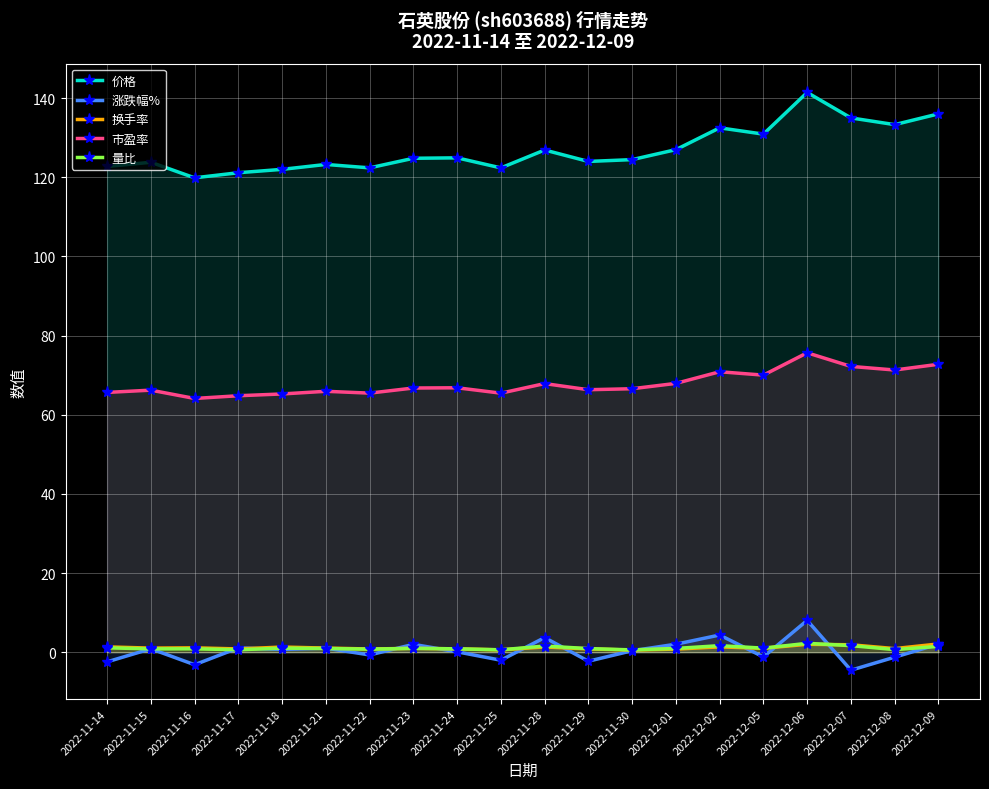

Where is 市盈率 nearest to the value 69?

2022-12-05